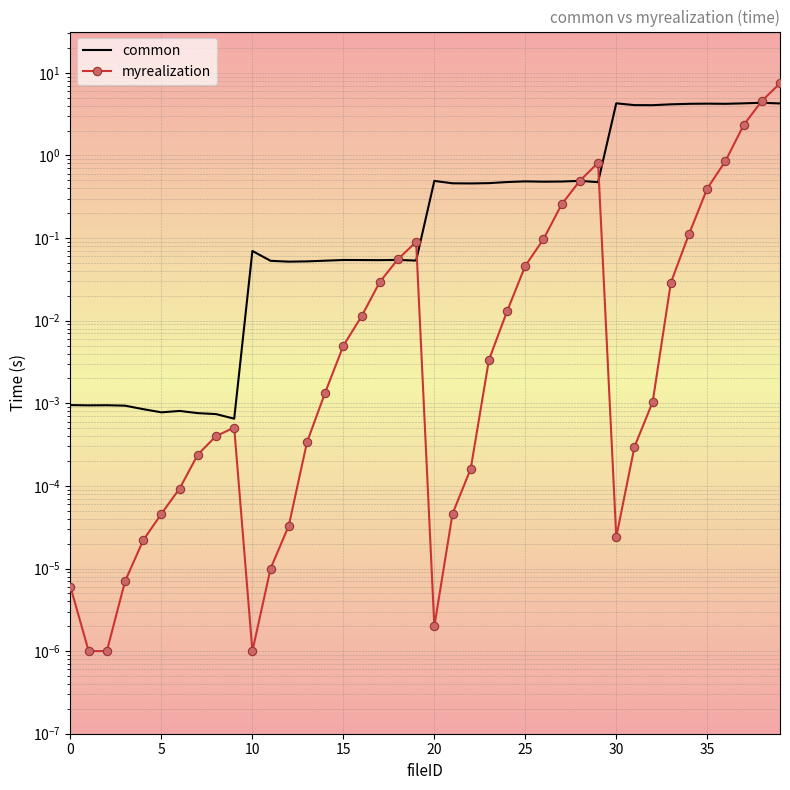

What is the difference between the maximum and second lowest values in the common series?

4.3